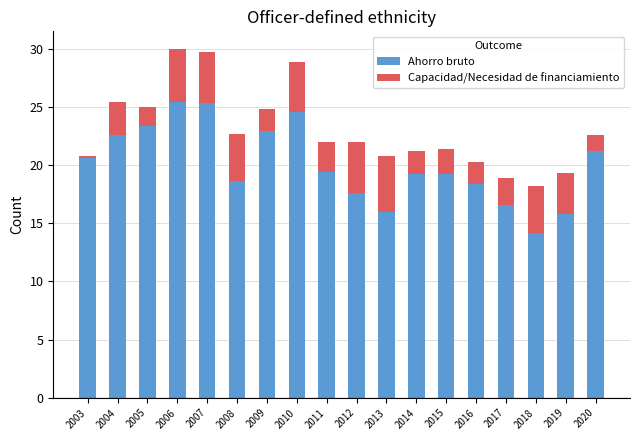

How many groups of bars are there?

18